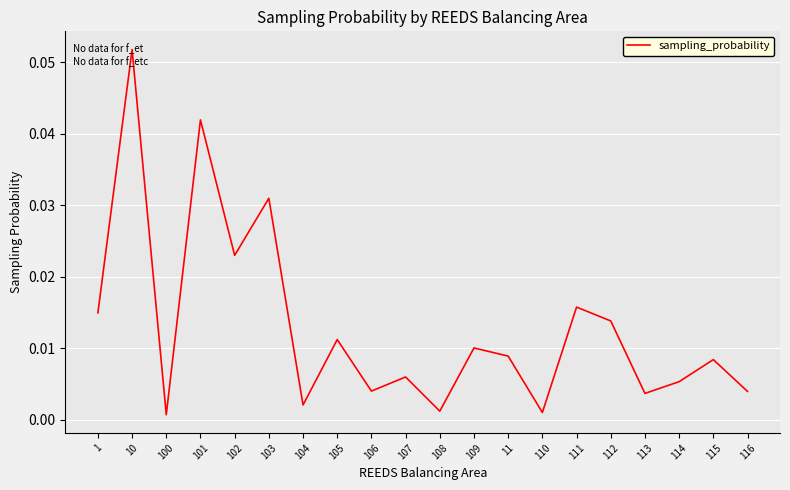

The chart shows a value of 0.1 at 103. True or false?

False